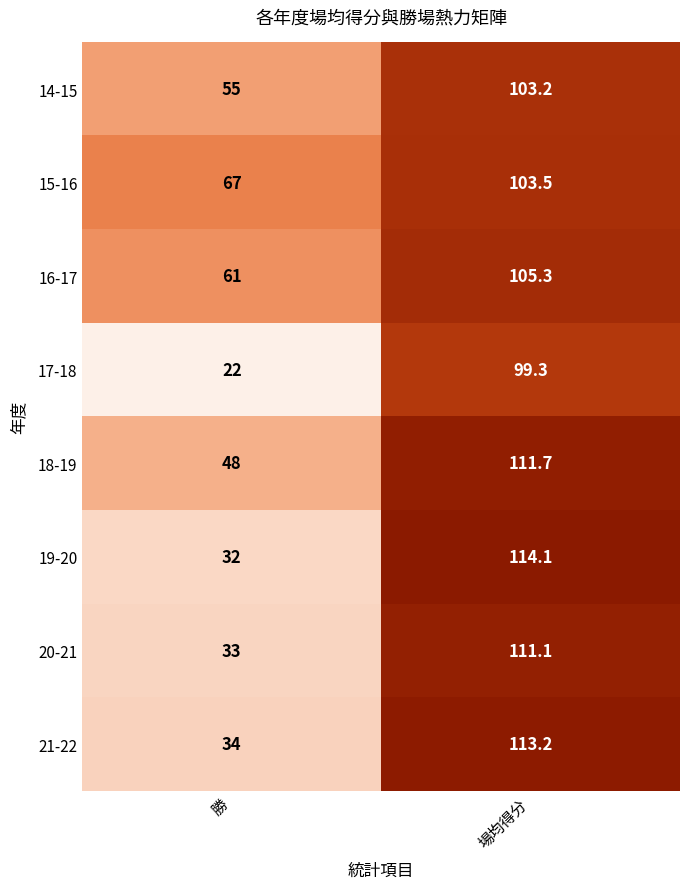

List the series in order of their peak value, lowest first.

17-18, 14-15, 15-16, 16-17, 20-21, 18-19, 21-22, 19-20